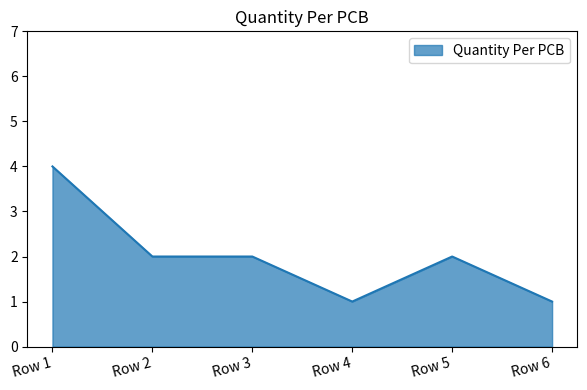

True or false: the data shows 2 at Row 6.

False